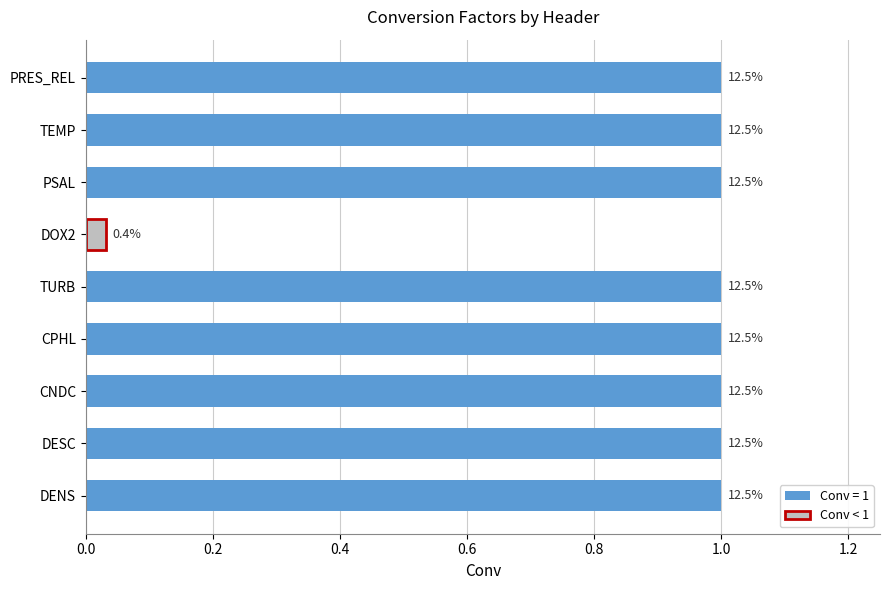

Does the chart contain any negative values?

No